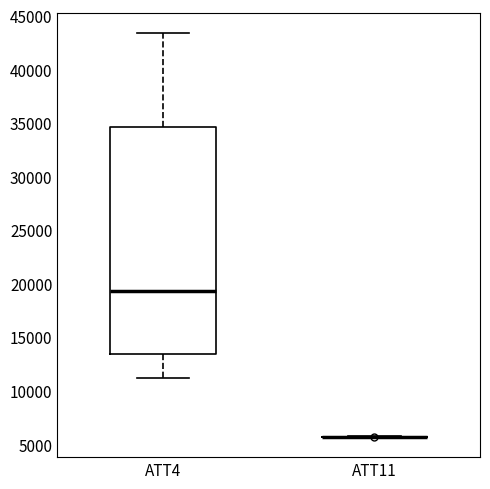

Reading left to right, read every box against the y-axis: the position of its median line, the range the box covers, and the ends of its whiskers. The values are not printed on the chart, so give them approximately, as read against the axis.

ATT4: median 19500, box 13500 to 34500, whiskers 11000 to 43500
ATT11: box collapsed to a line at 5500, whiskers 5500 to 5500